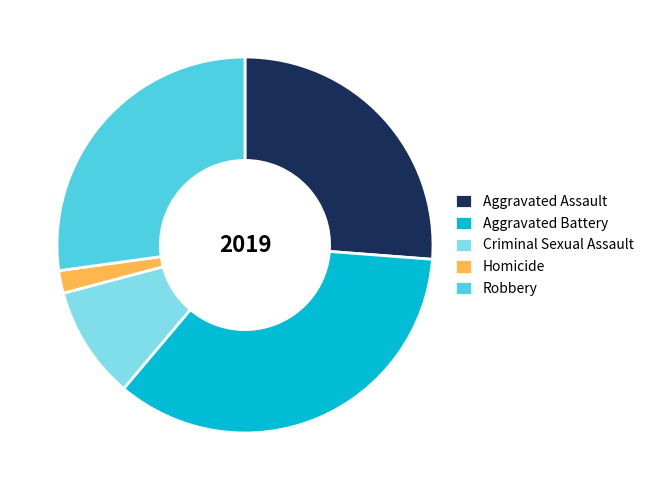

Between Robbery and Aggravated Battery, which is larger?

Aggravated Battery